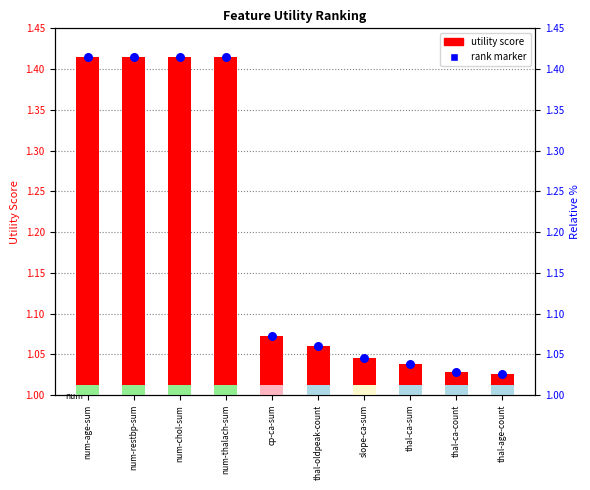

At how many categories does at least one series exceed 1?

10